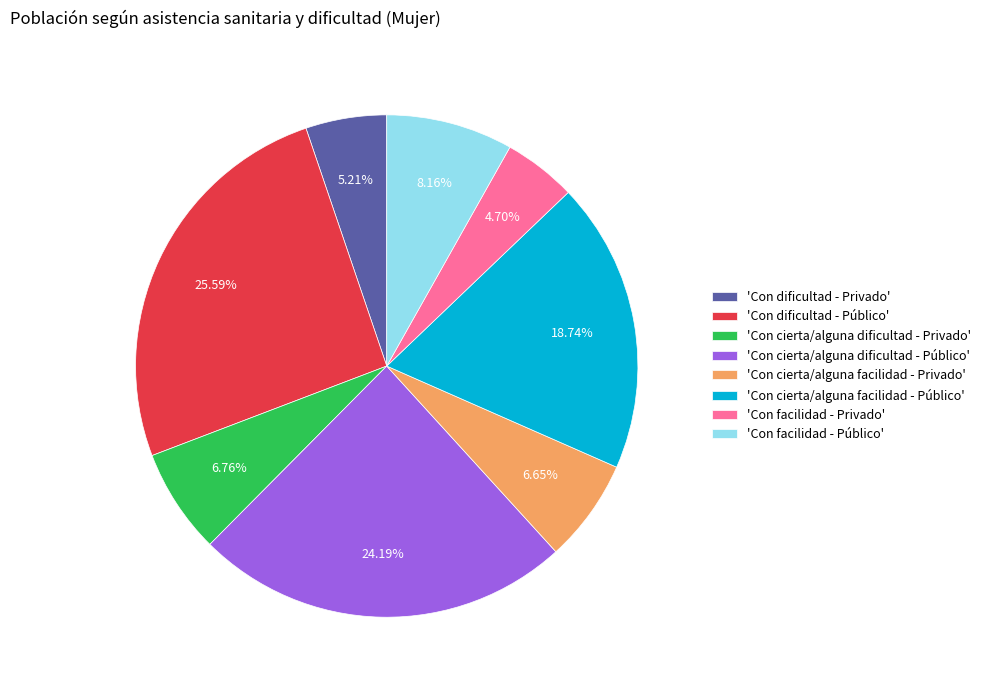

Do 'Con dificultad - Público' and 'Con facilidad - Privado' together represent more than half of the pie?

No